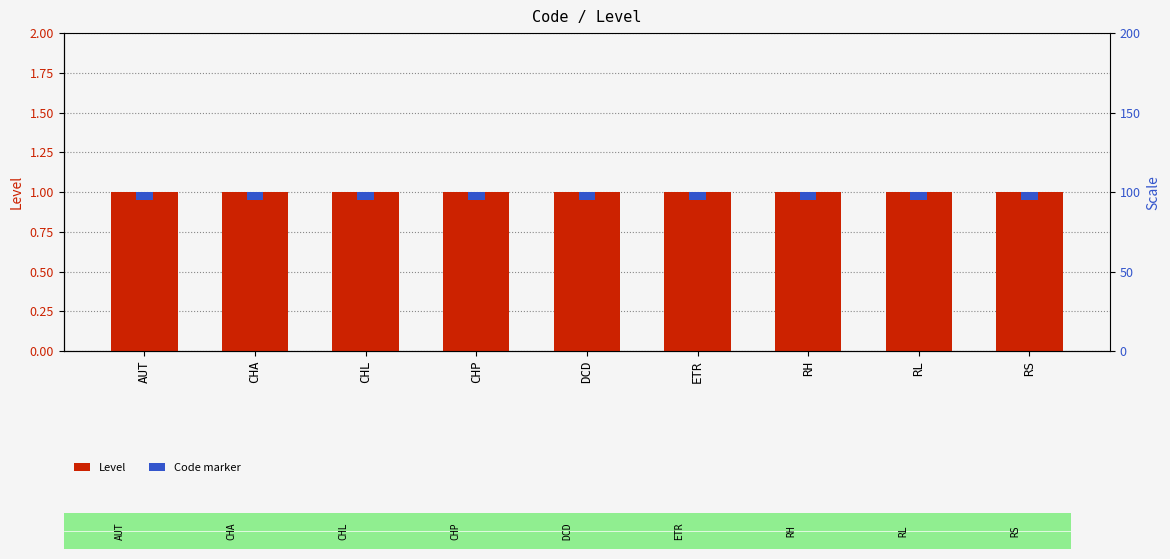

Reading left to right, what are all the values shown in this chart?

Level: 1.0	1.0	1.0	1.0	1.0	1.0	1.0	1.0	1.0
Code marker: 0.1	0.1	0.1	0.1	0.1	0.1	0.1	0.1	0.1